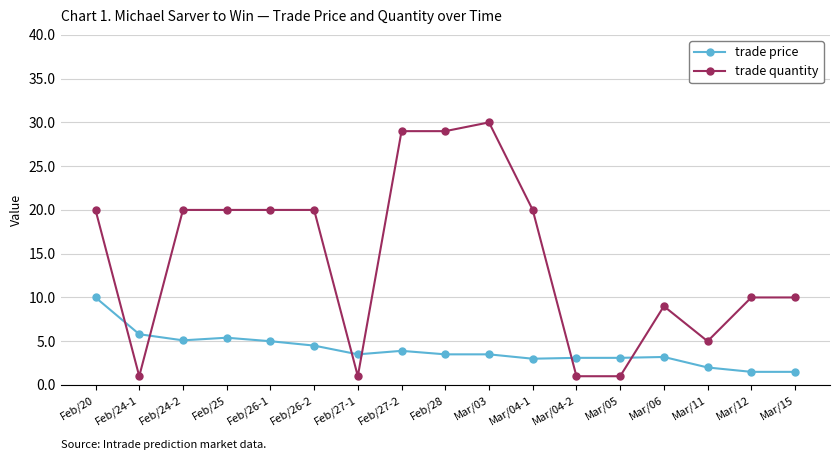

What is the total value across all series at Feb/24-1?

6.8